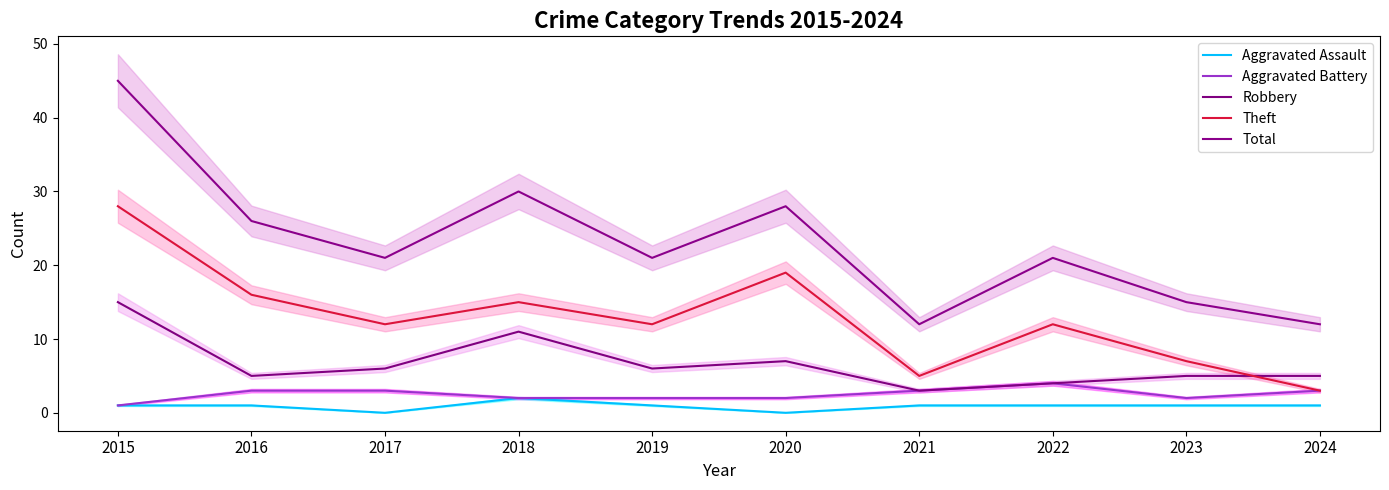

Which series ends up on top after the final intersection of Theft and Robbery?

Robbery